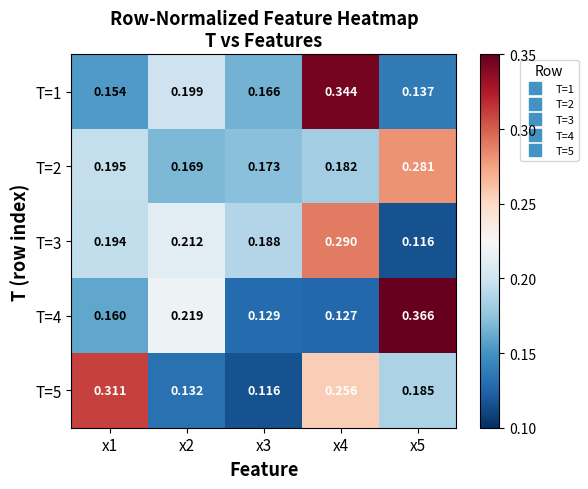

Rank the series by their maximum value, from highest to lowest.

T=4, T=1, T=5, T=3, T=2